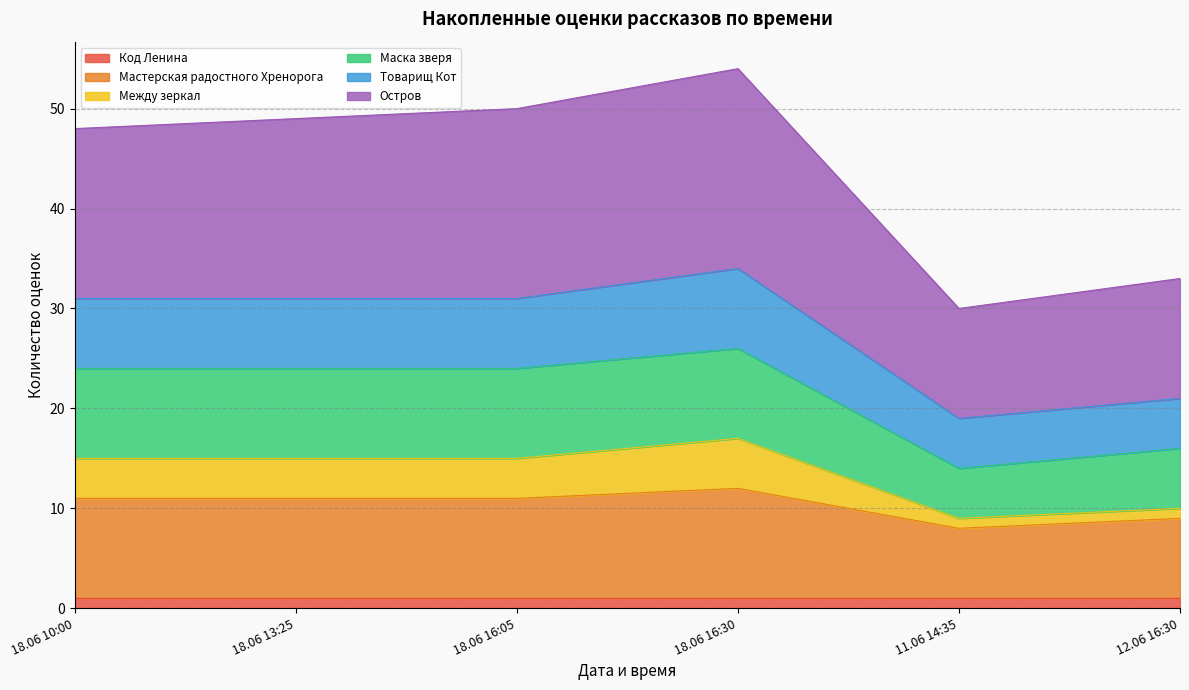

At how many categories does at least one series exceed 42?

4